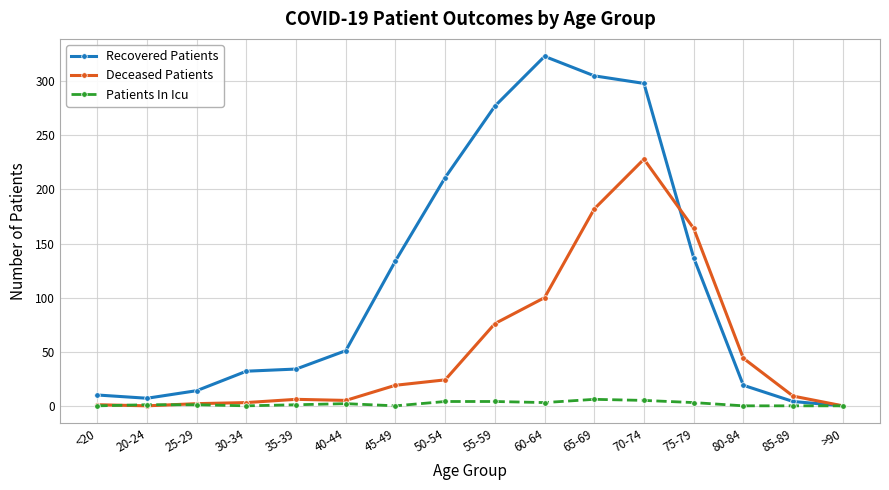

Does the chart have visible grid lines?

Yes